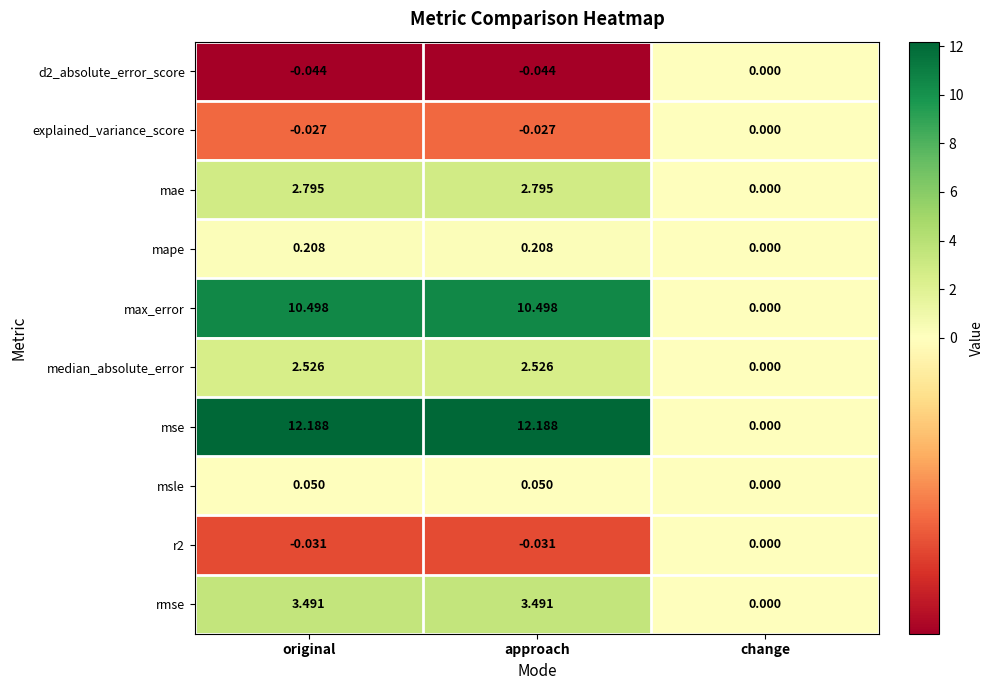

Which series has the widest spread of values?

mse